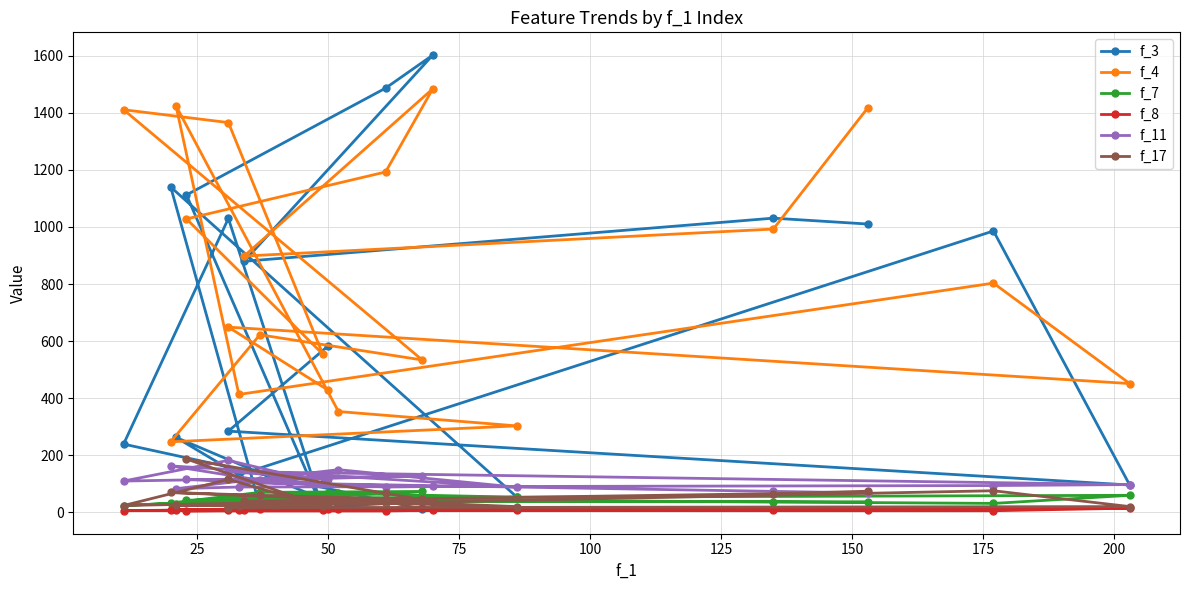

What is the average value of the f_3 series?

599.7